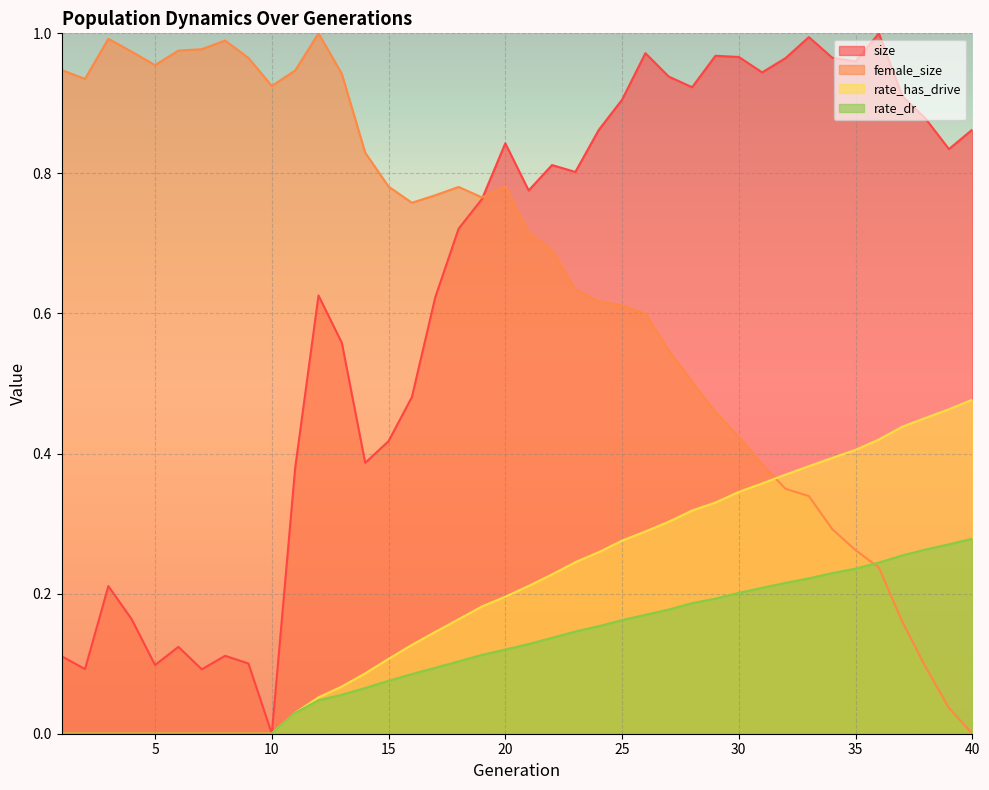

Read the female_size value at 17.

0.8